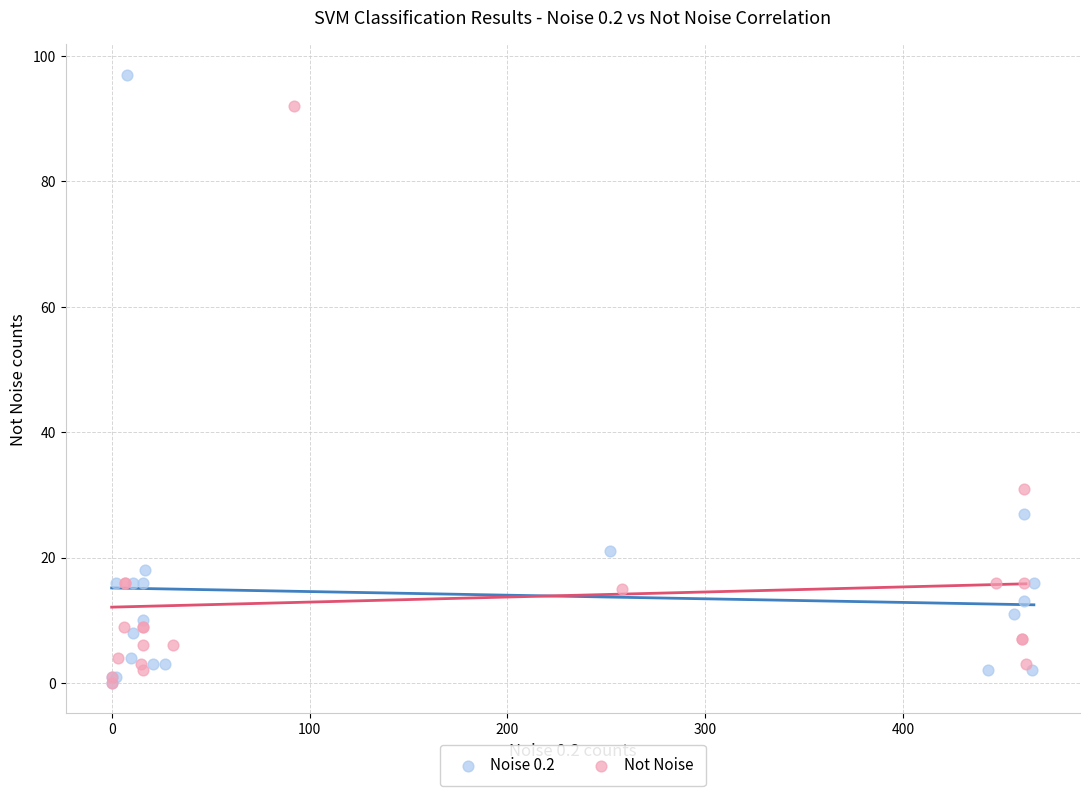

Which series has the widest spread of Y values?

Noise 0.2